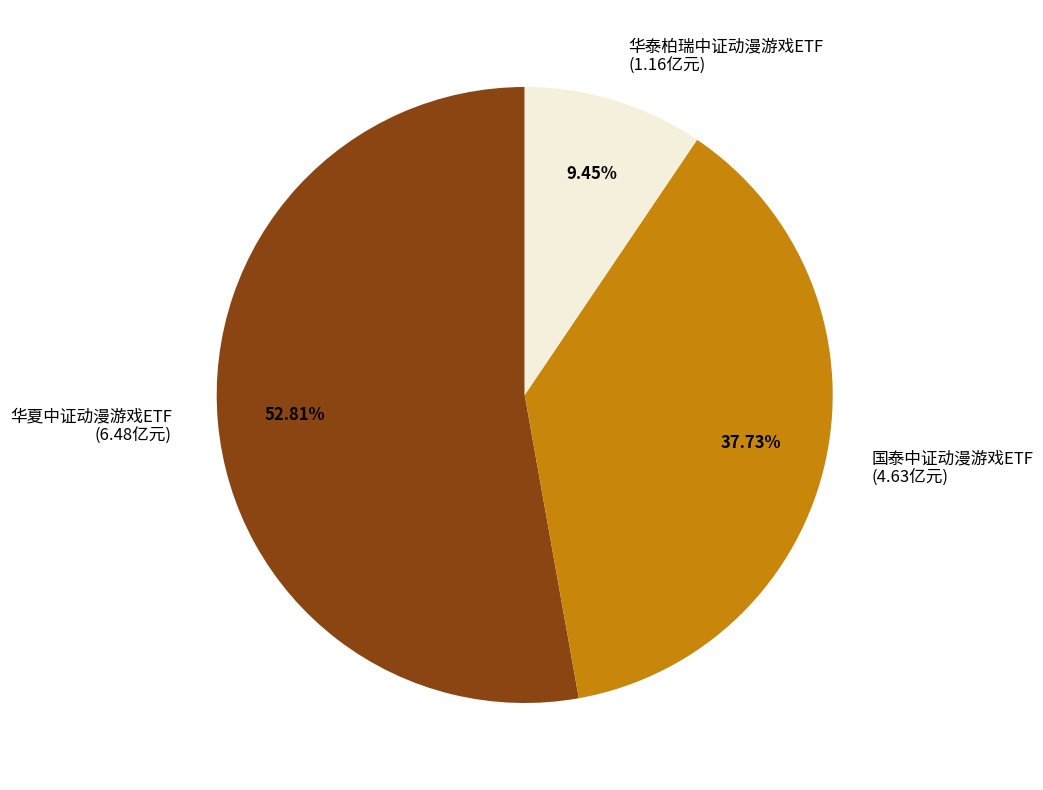

What percentage is the 国泰中证动漫游戏ETF slice, to the nearest percent?

38%